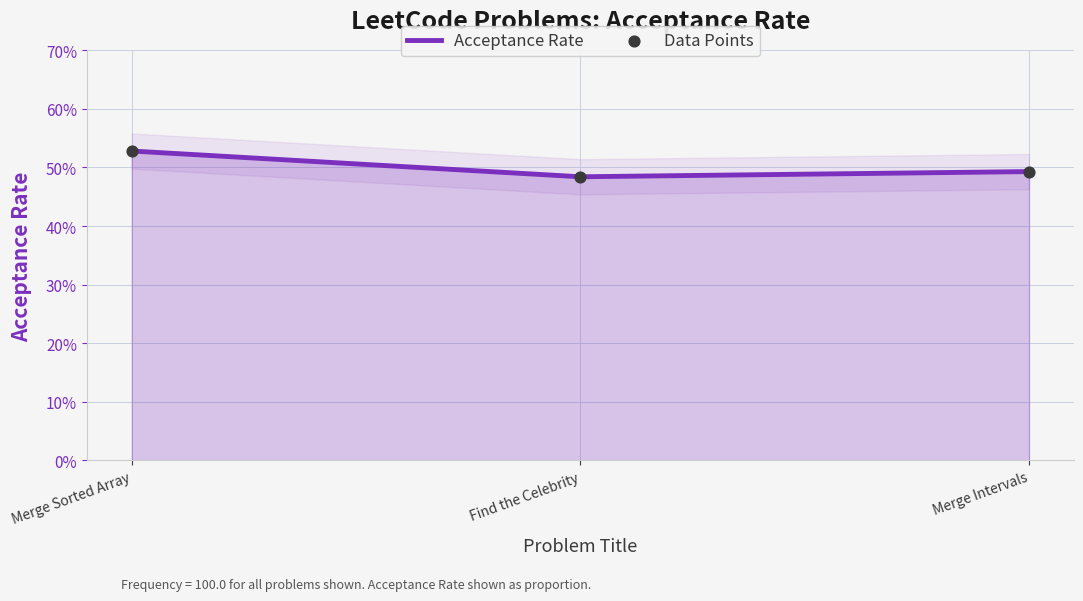

At how many categories does at least one series exceed 0?

3